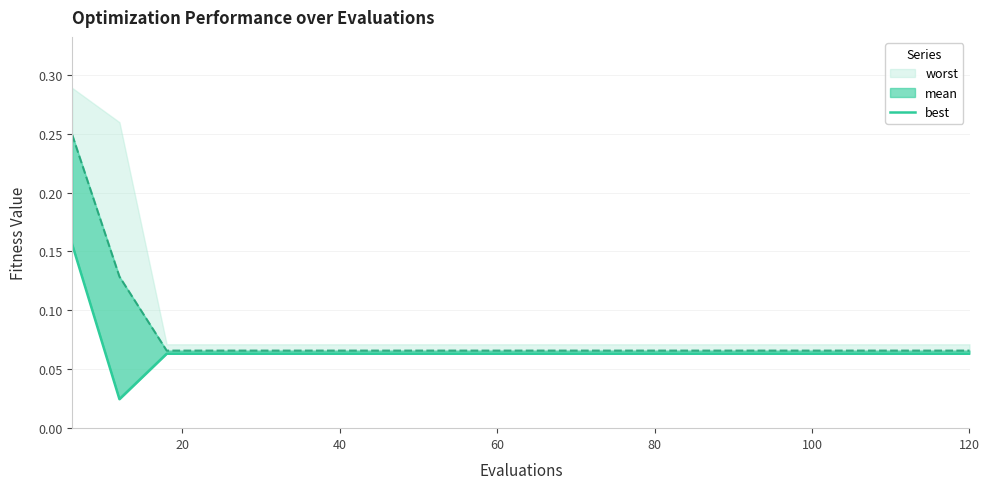

What is the value of the 8th point from the left?

0.1